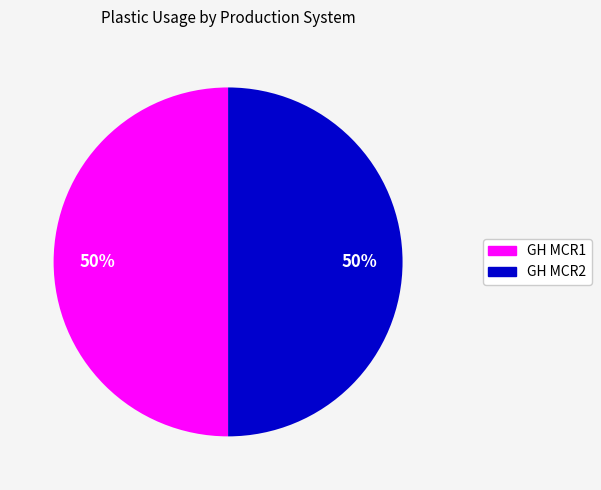

To the nearest percent, what is the average slice percentage?

50%